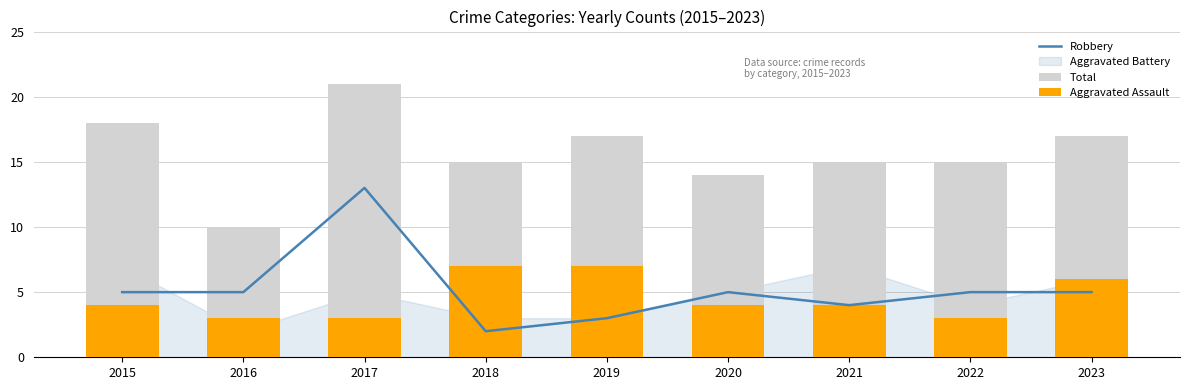

Is it true that Total equals 14 at 2020?

True